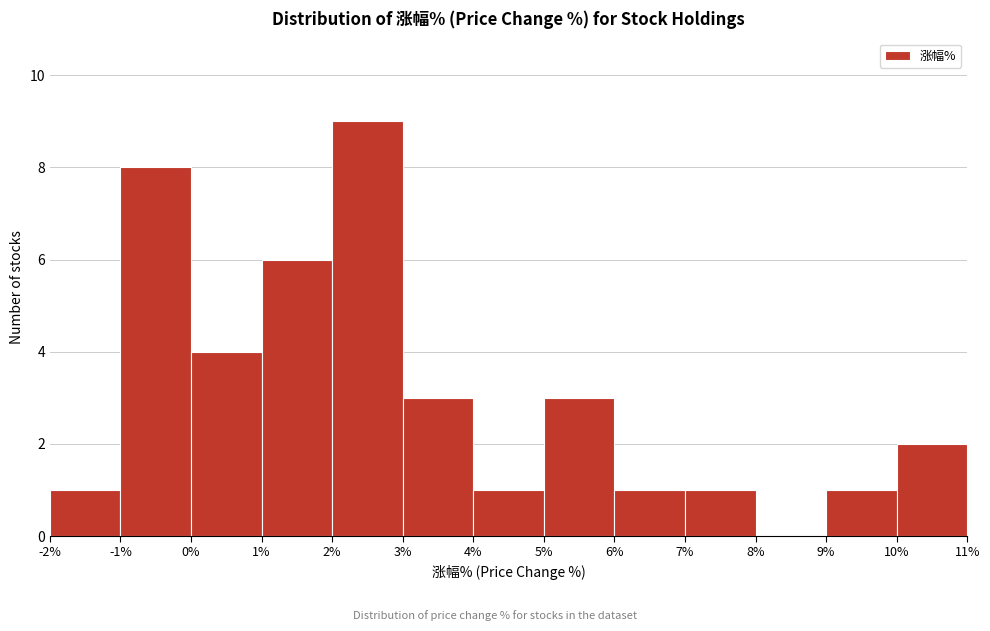

Reading left to right, list every bar in this chart as the range it spans on the x-axis followed by its height. The values are not printed on the chart, so give them approximately, as read against the axis.

-2% to -1%: 1
-1% to 0%: 8
0% to 1%: 4
1% to 2%: 6
2% to 3%: 9
3% to 4%: 3
4% to 5%: 1
5% to 6%: 3
6% to 7%: 1
7% to 8%: 1
8% to 9%: 0
9% to 10%: 1
10% to 11%: 2